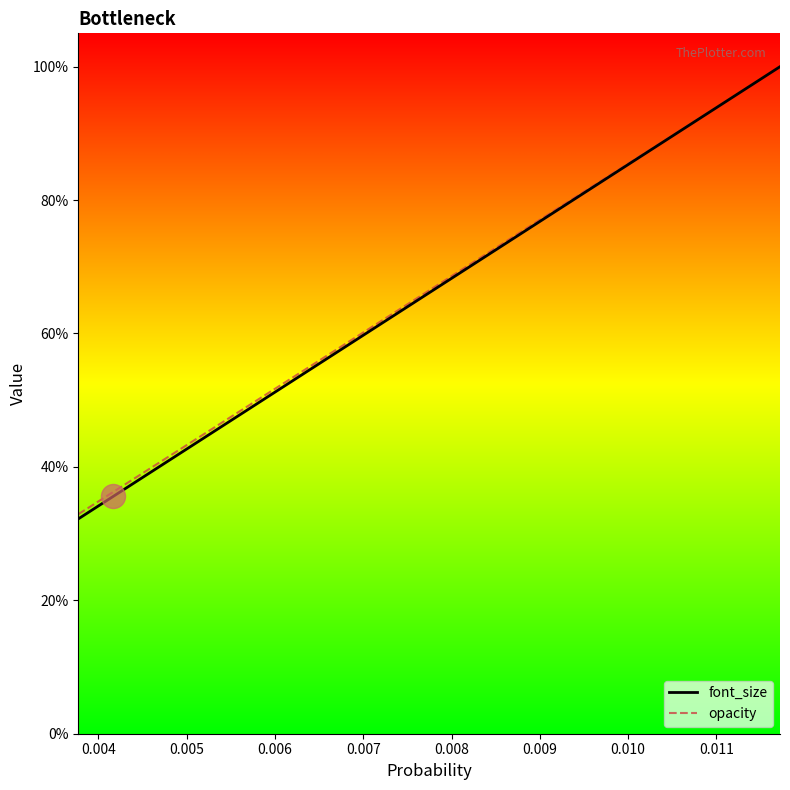

Which series reaches the maximum Y coordinate?

font_size